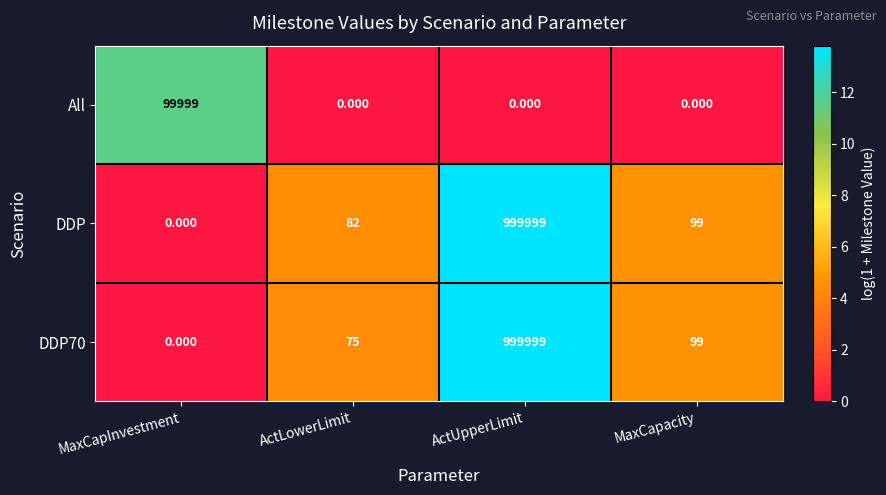

Which category has the highest value in the DDP series?

ActUpperLimit